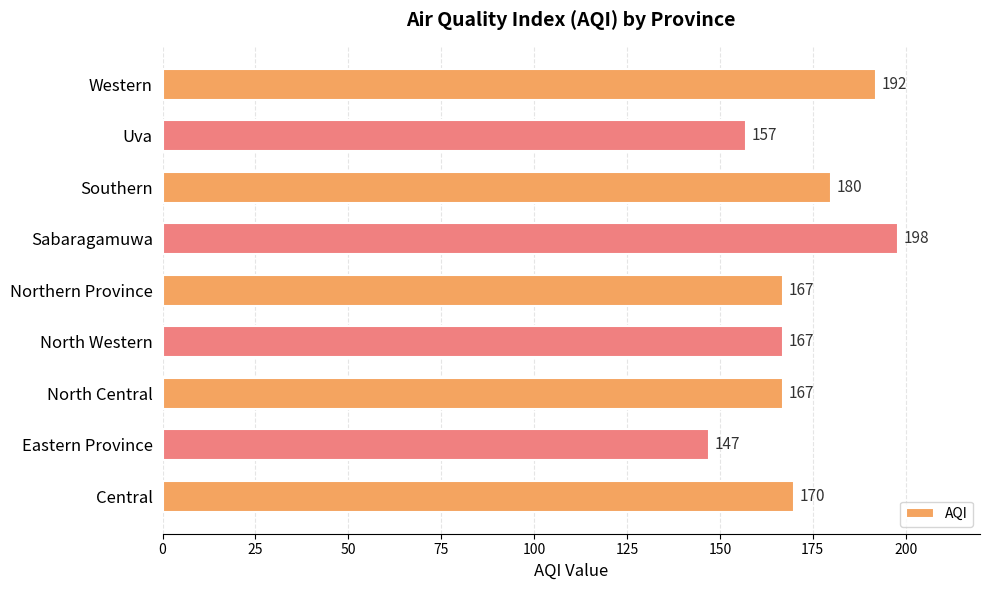

Between Uva and Western, which is larger?

Western